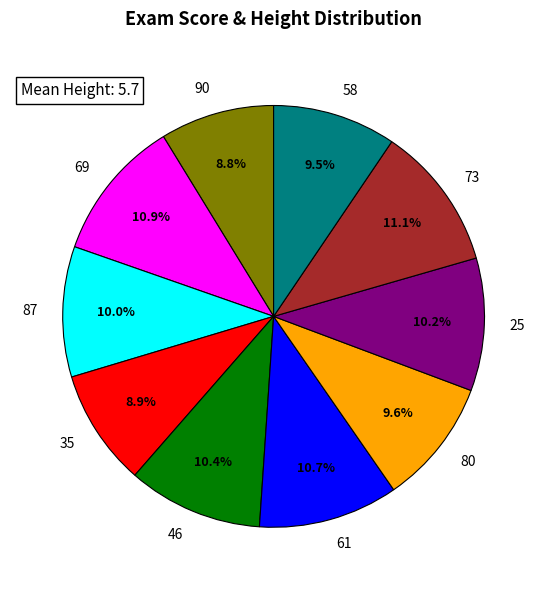

How many slices are in this pie chart?

10